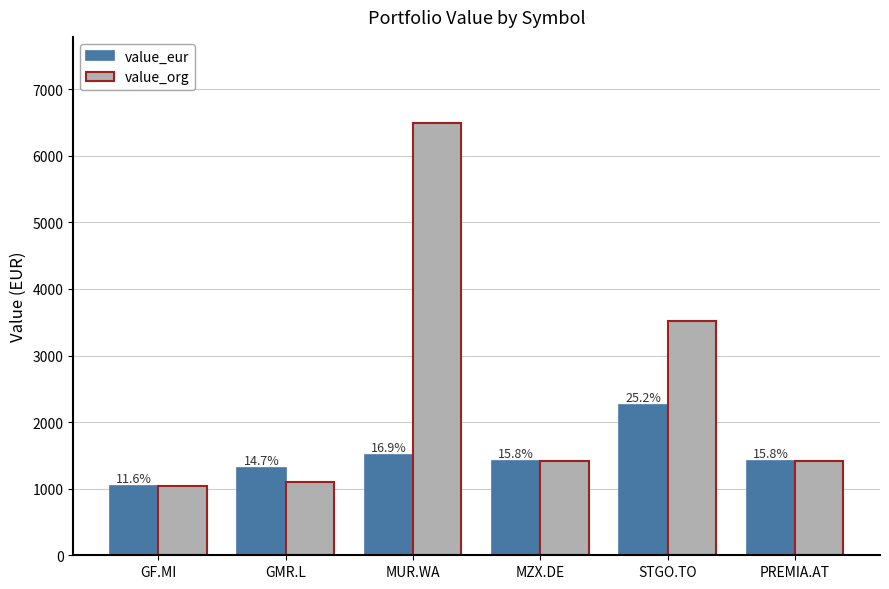

Which series has the largest total across all categories?

value_org